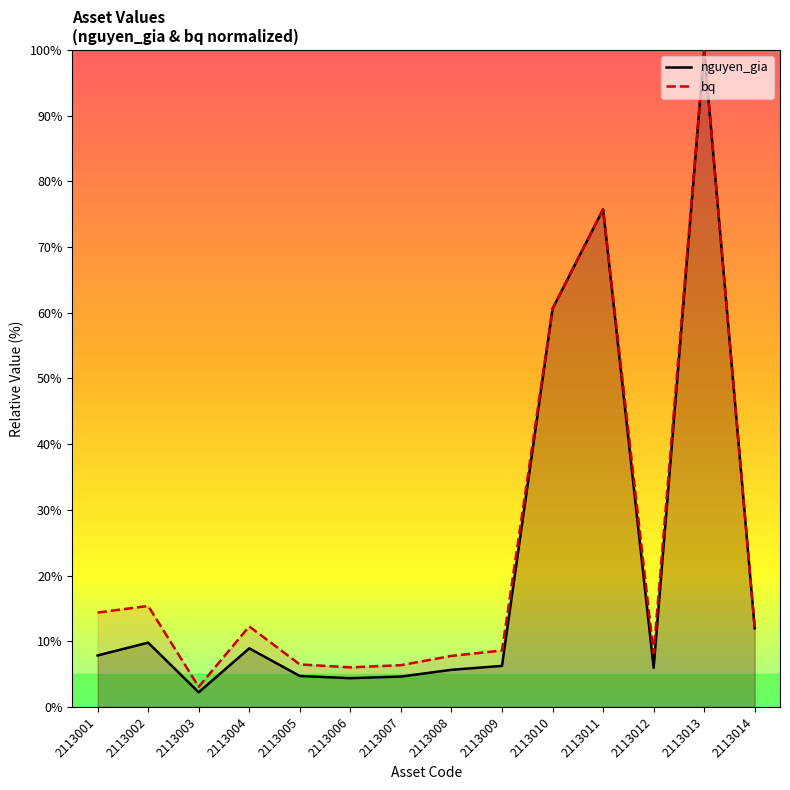

How many intersections are there between bq and nguyen_gia?

2